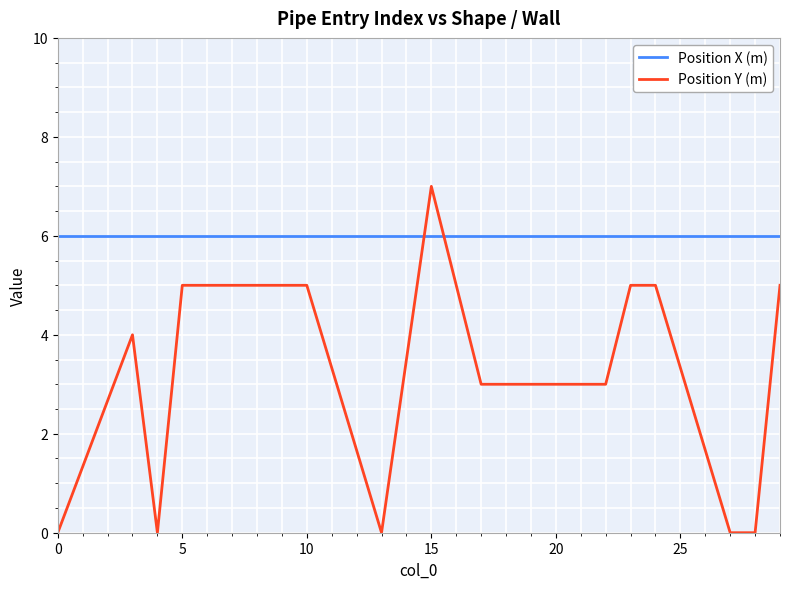

Reading left to right, what are all the values shown in this chart?

Position X (m): 6	6	6	6	6	6	6	6	6	6	6	6	6	6	6	6	6	6	6	6
Position Y (m): 0	4	0	5	5	5	5	0	7	3	3	3	3	3	3	5	5	0	0	5